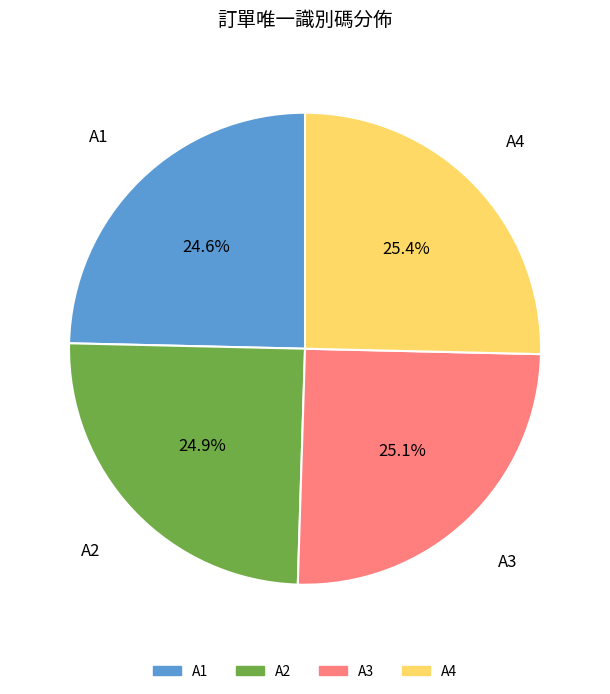

To the nearest percent, what is the combined percentage of A3 and A4?

50%